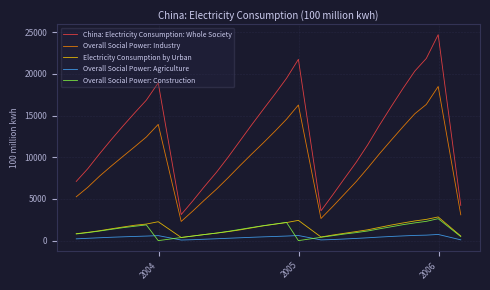

Which series has the largest total across all categories?

China: Electricity Consumption: Whole Society